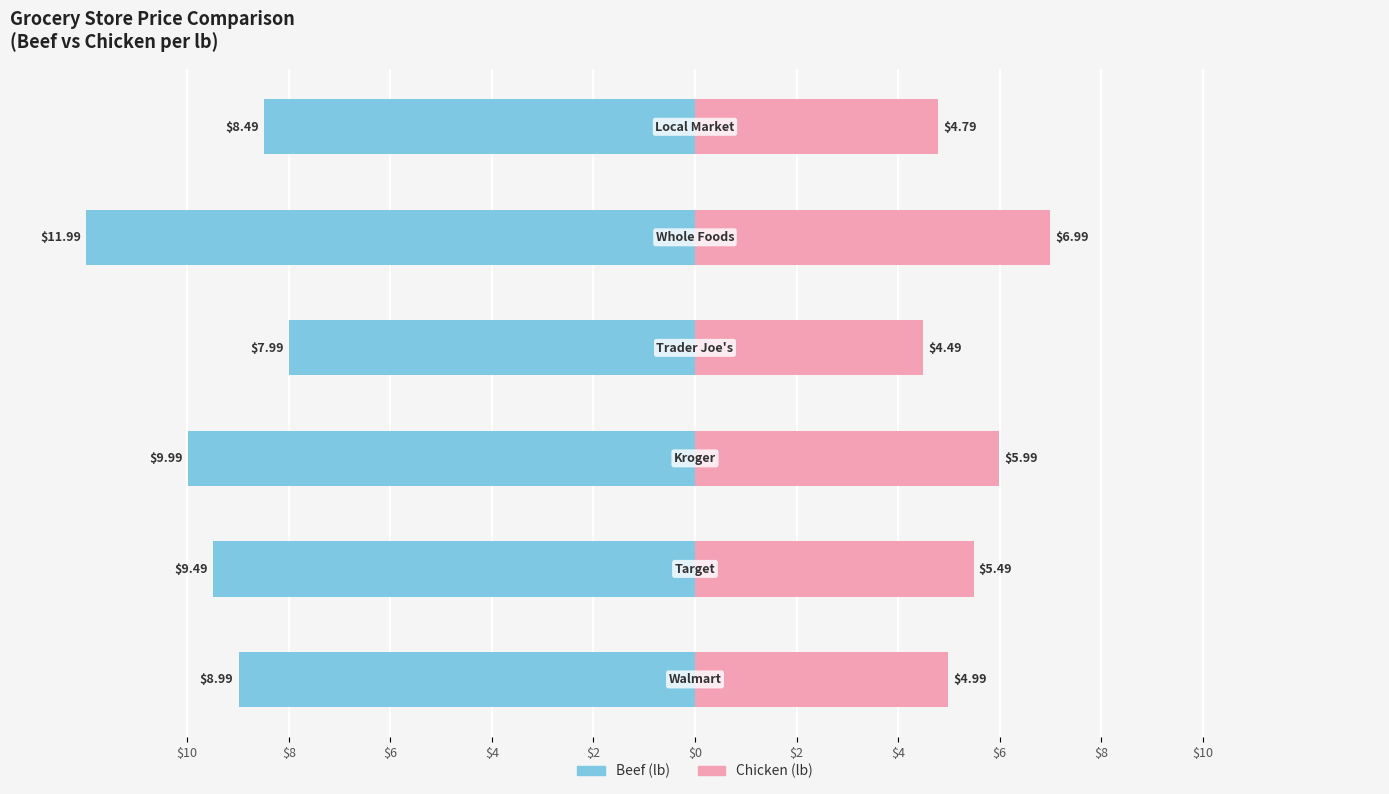

What is the sum of all Chicken (lb) values?

32.7